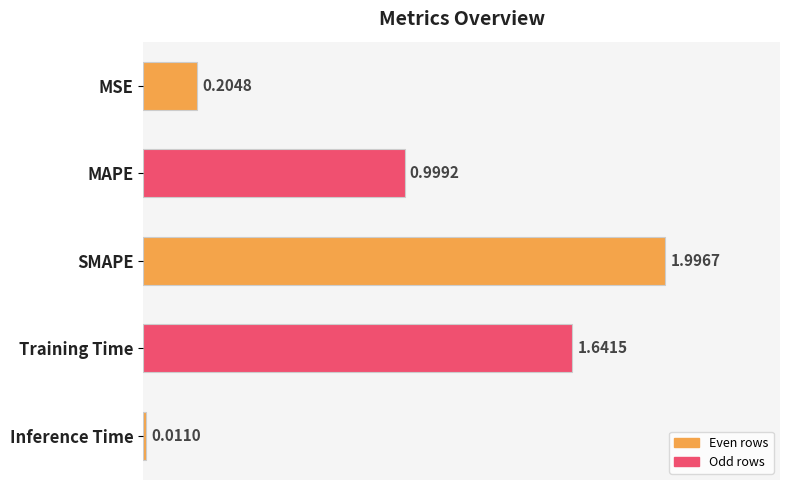

What is the change in value from MAPE to Inference Time?

-1.0